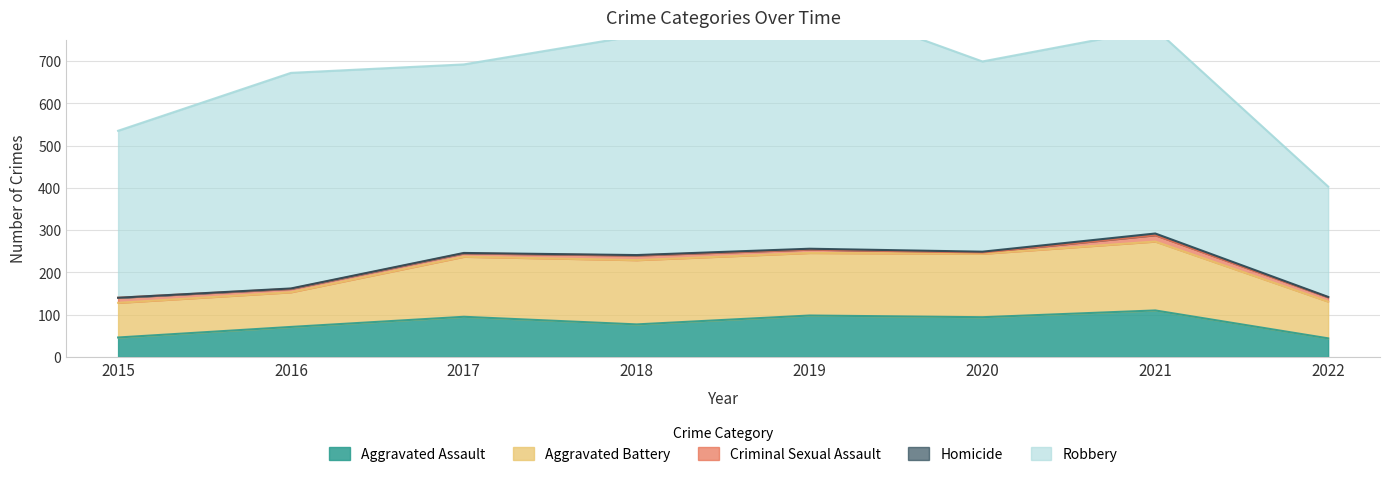

What is the sum of the Robbery values at 2016 and 2018?

1029